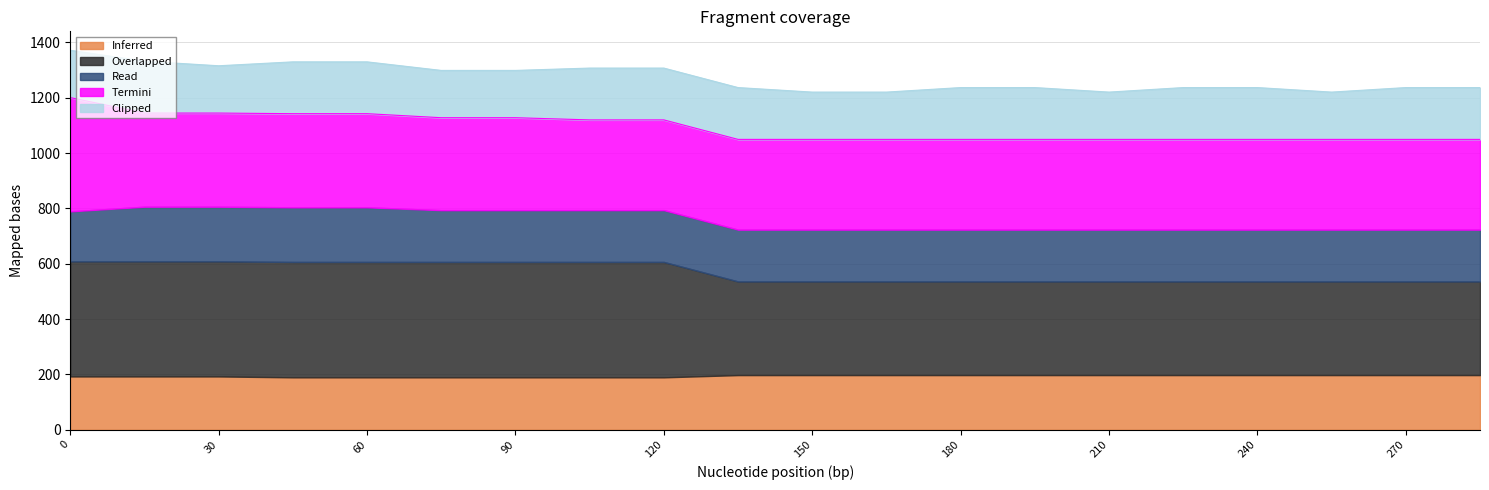

How many categories are shown in the chart?

20